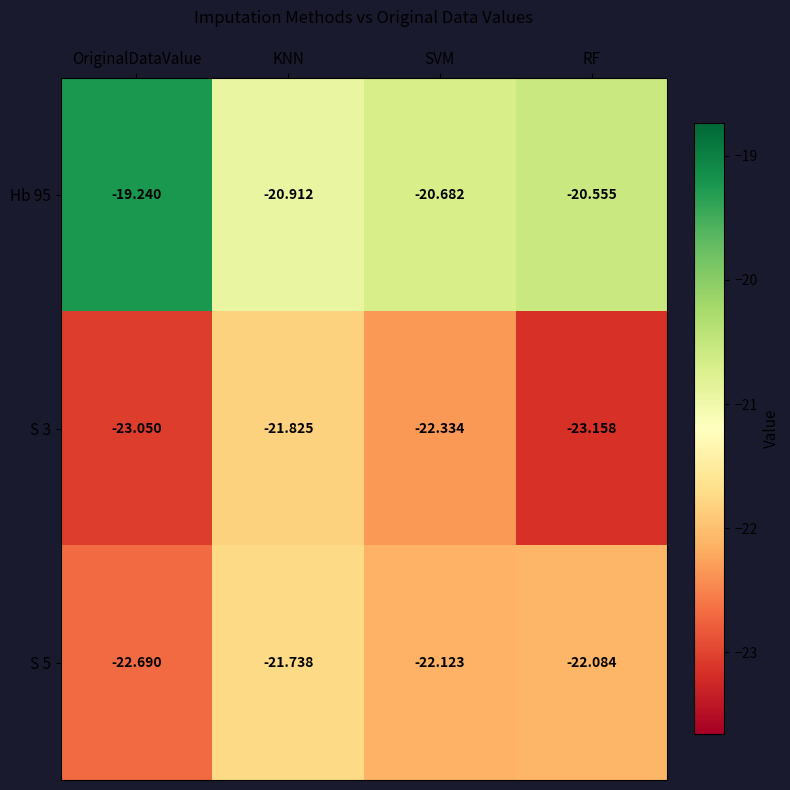

Where does the S 3 series first go above -22?

KNN